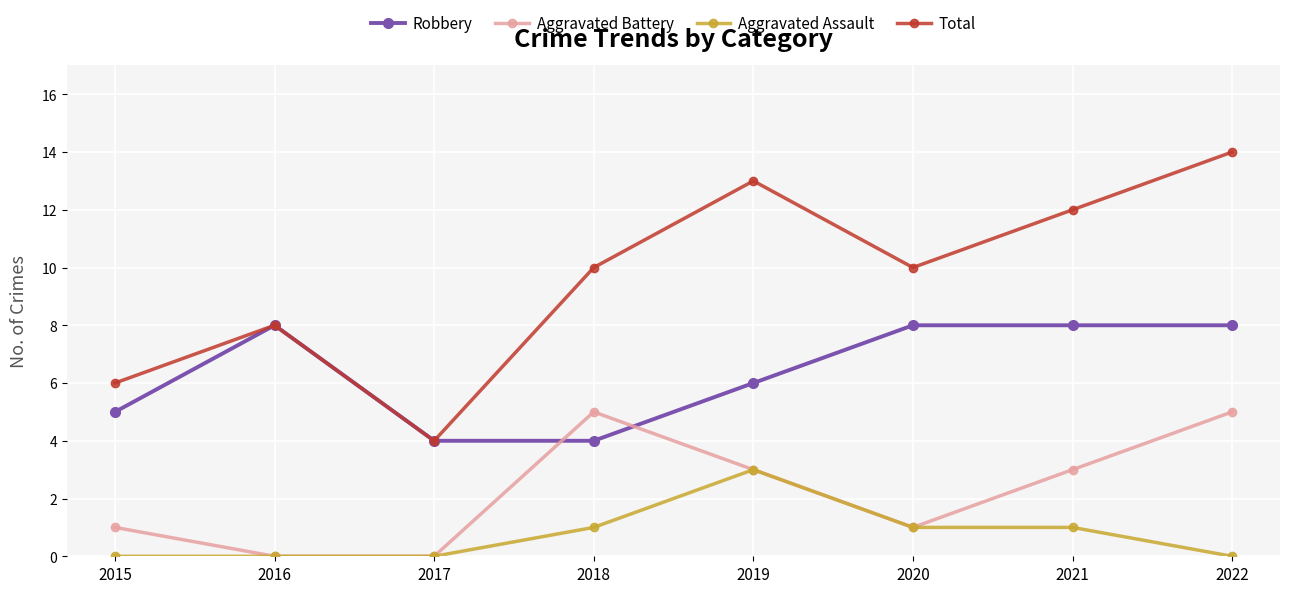

How many lines are shown in the chart?

4